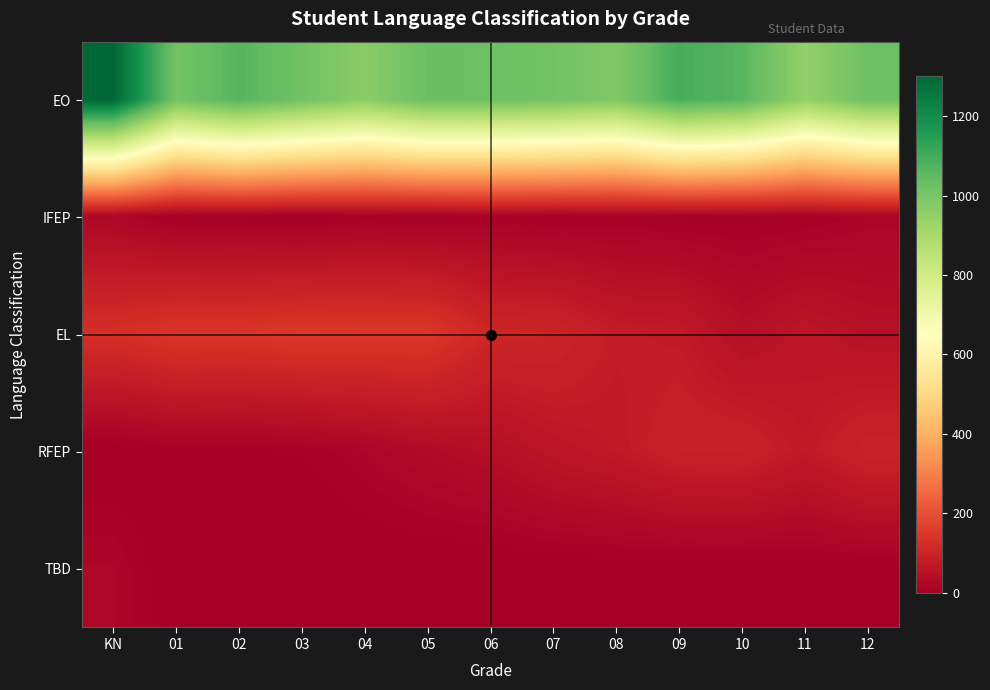

Between KN and 08, which is larger?

KN